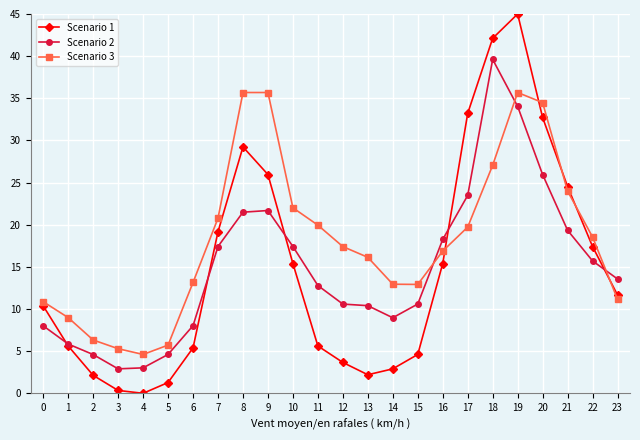

True or false: Scenario 3 has a value of 27.1 at 18.

True